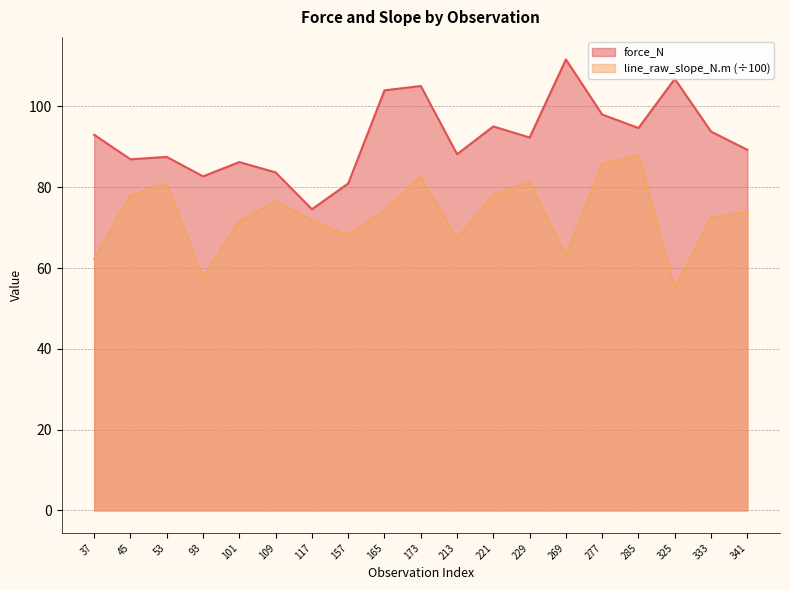

What is the difference between the force_N values at 53 and 325?

19.3